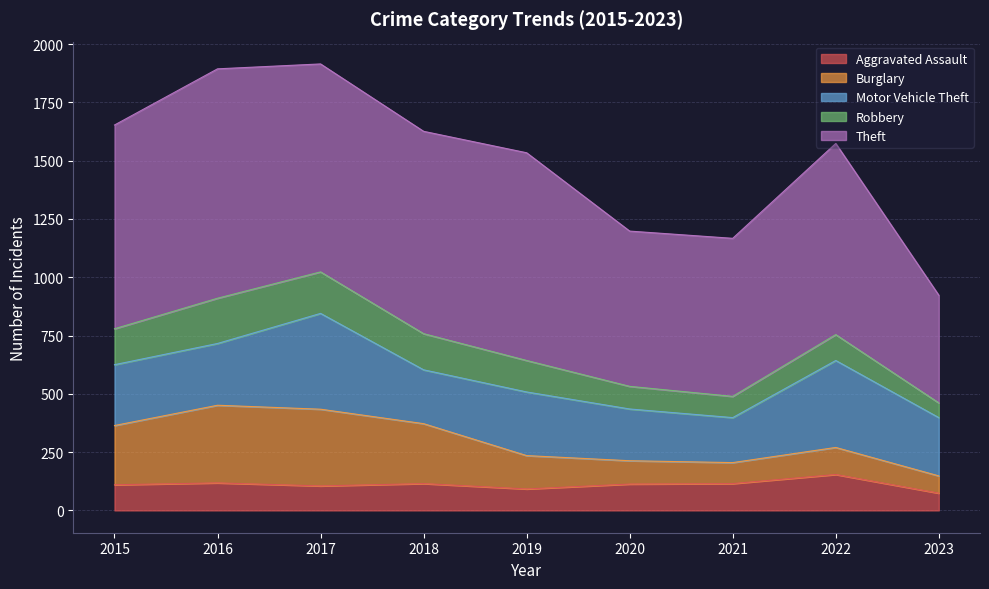

What is the spread (max minus min) of values at 2016?

866